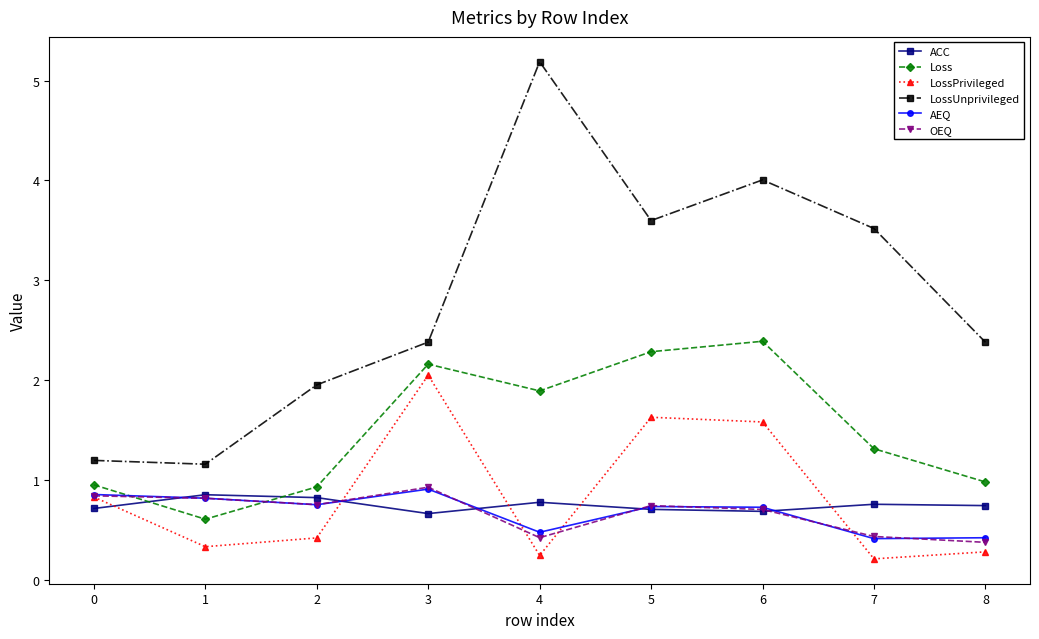

How many interior local valleys does the OEQ series have?

2